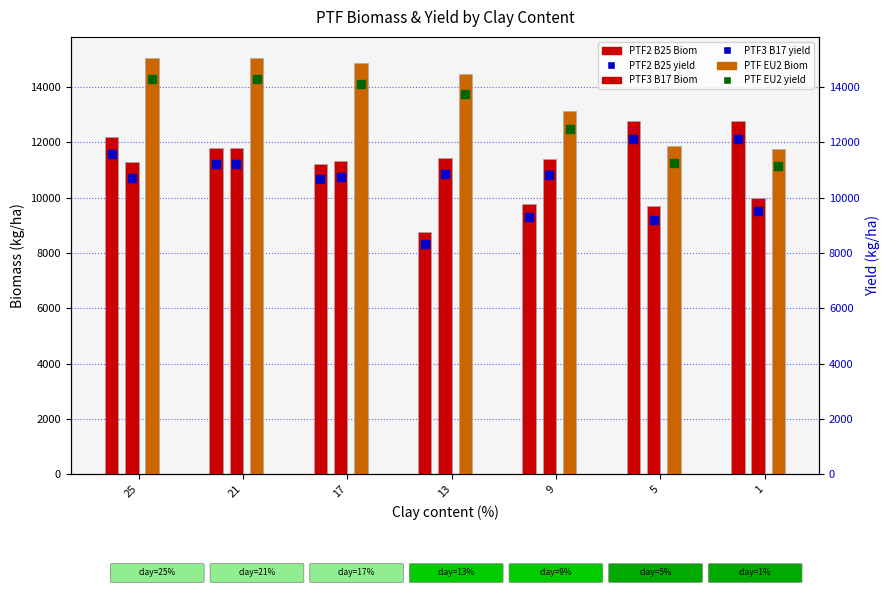

What are all the series names shown in the legend?

PTF2 B25 Biom, PTF3 B17 Biom, PTF EU2 Biom, PTF2 B25 yield, PTF3 B17 yield, PTF EU2 yield